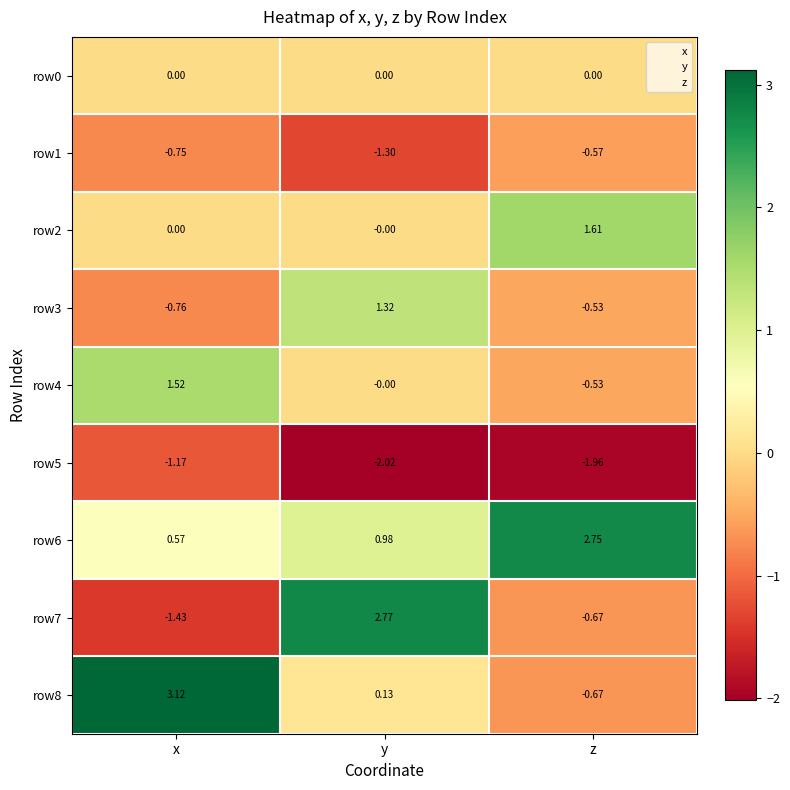

At which label is row4 closest to 0?

y